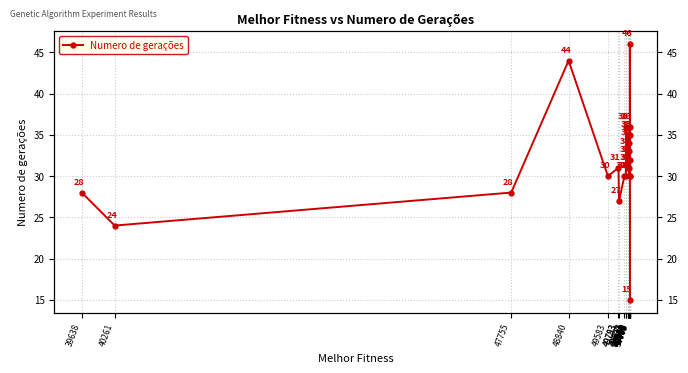

True or false: the data shows 44 at 49783.

False